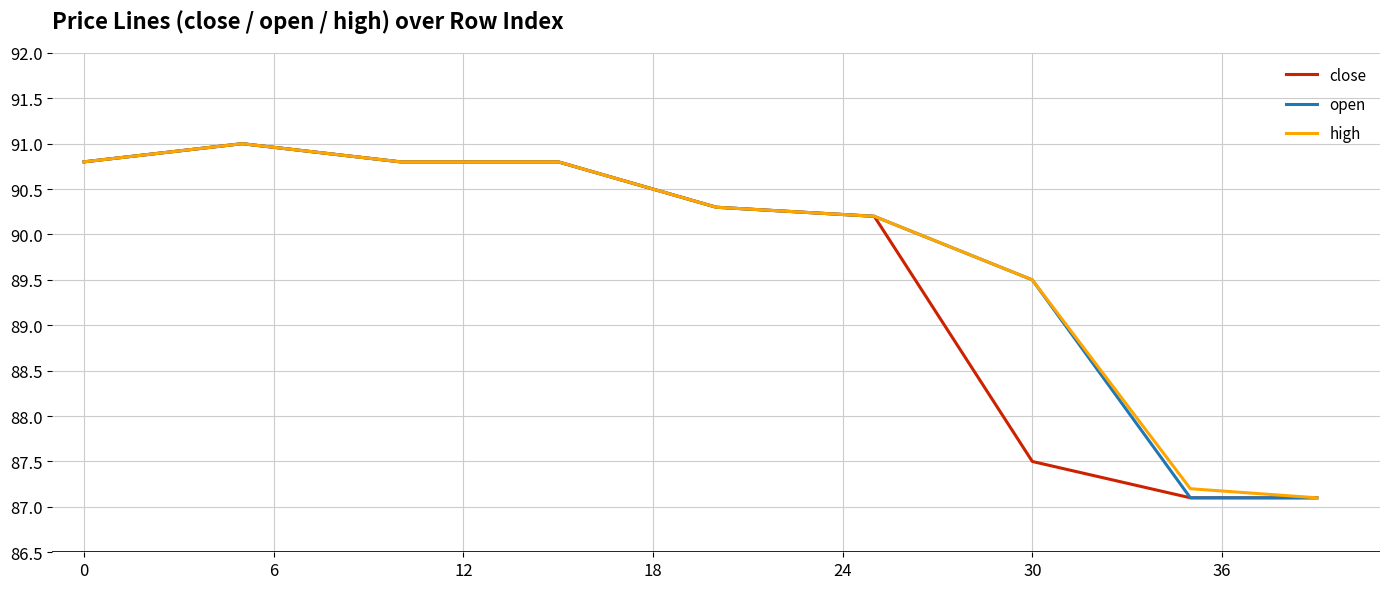

What is the minimum value shown in the chart?

87.1